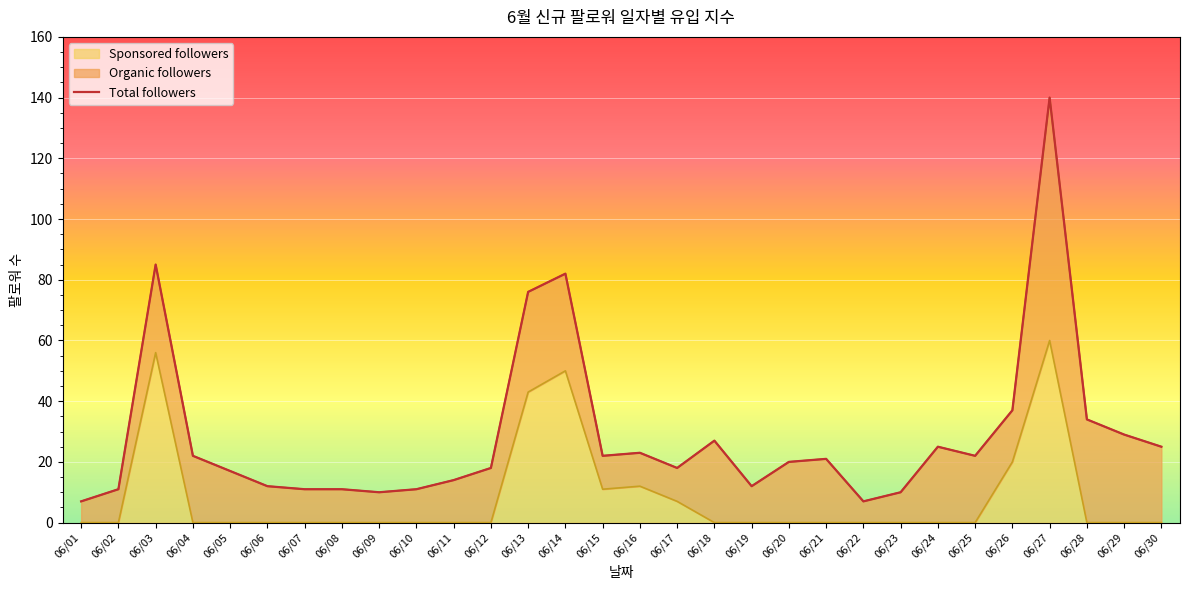

True or false: the data shows 15 at 06/29.

False